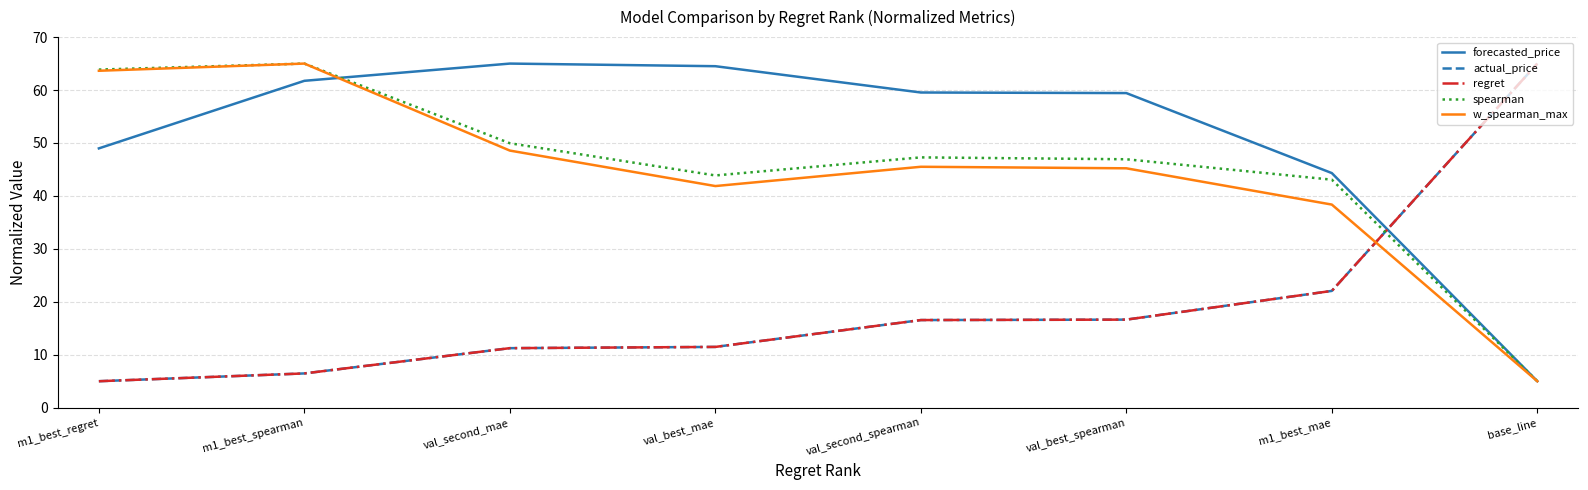

At which label does actual_price first exceed 16?

val_second_spearman